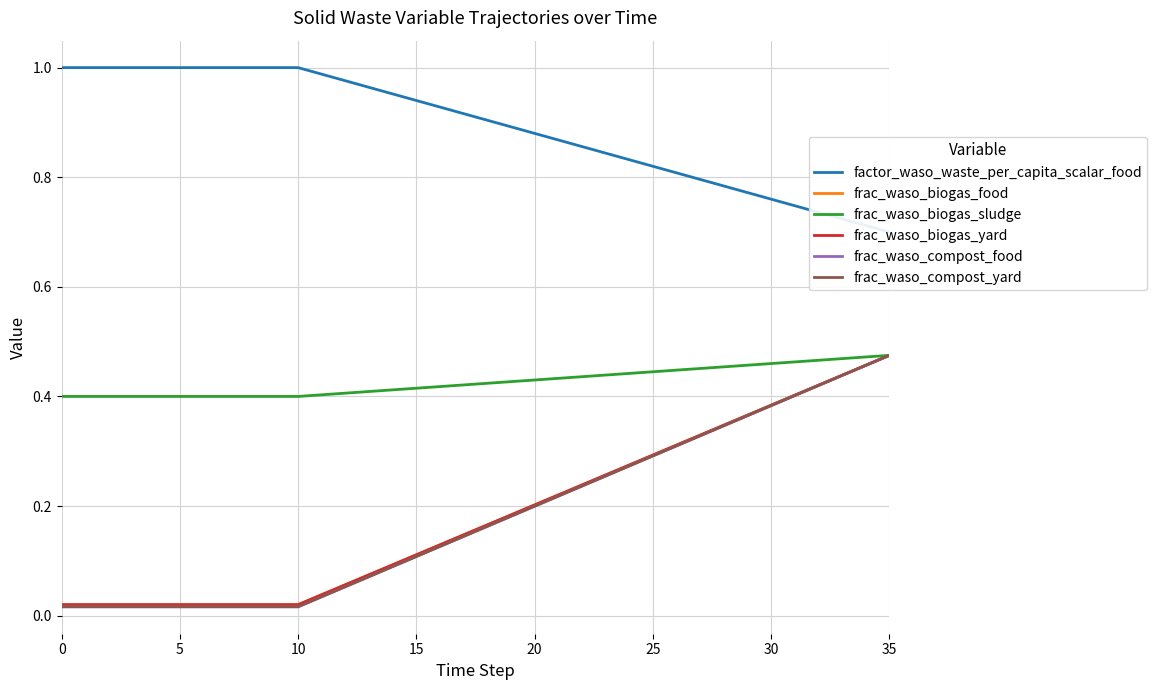

What is the total value across all series at 31?

2.8